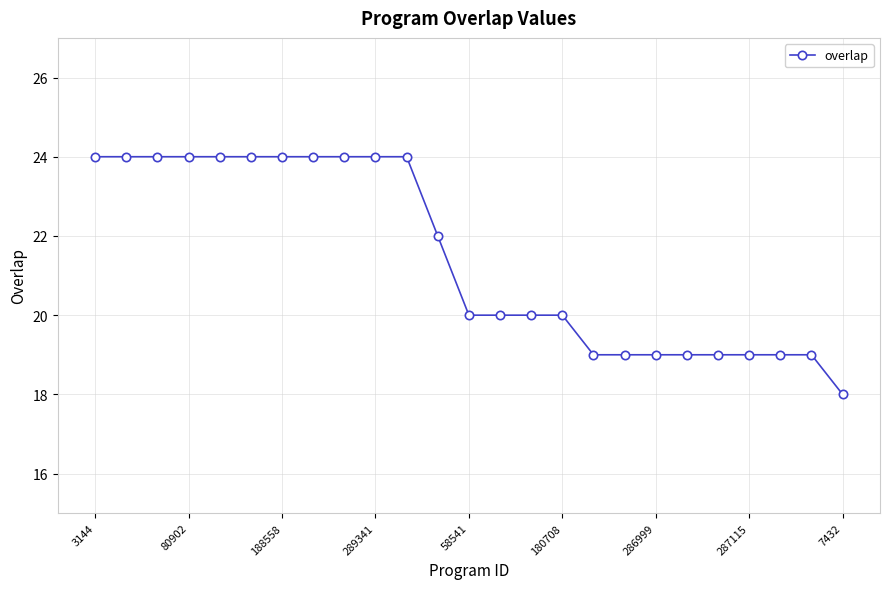

What is the difference between the second highest and minimum values?

6